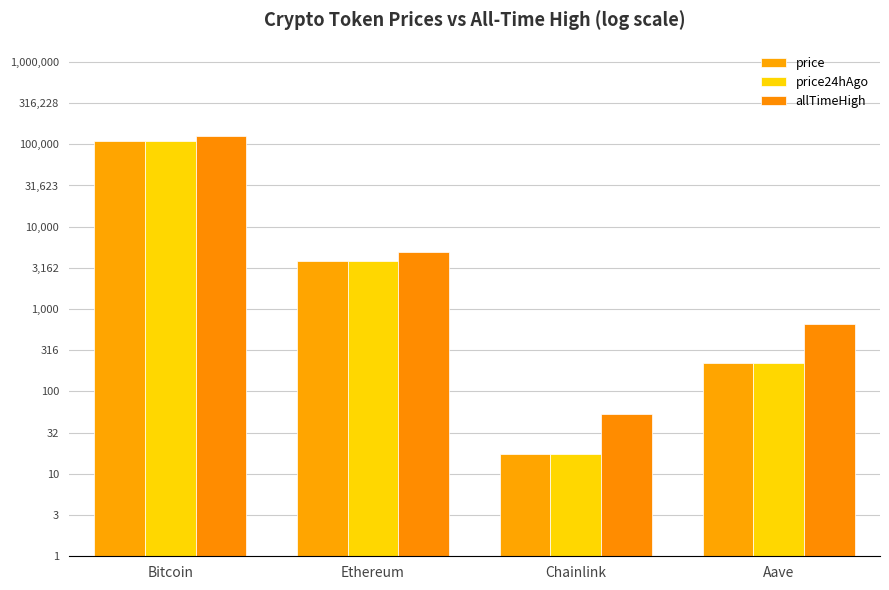

What are all the series names shown in the legend?

price, price24hAgo, allTimeHigh